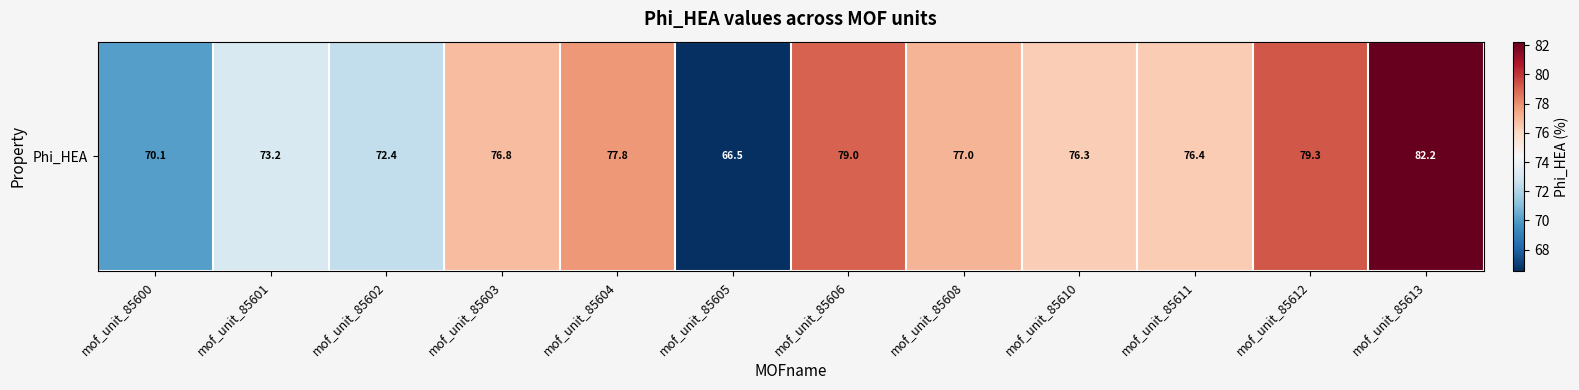

What is the difference between the maximum and minimum values?

15.7